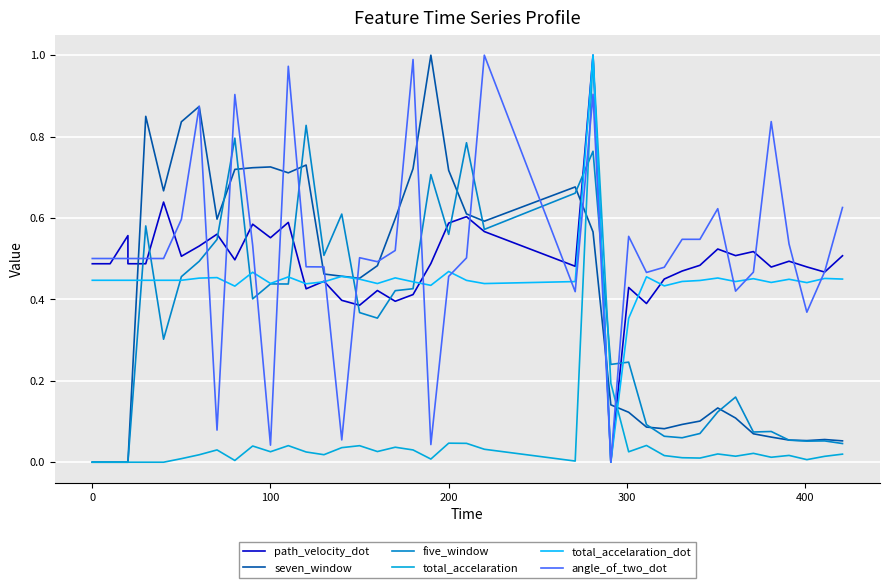

Which series has the largest range (max minus min)?

total_accelaration_dot